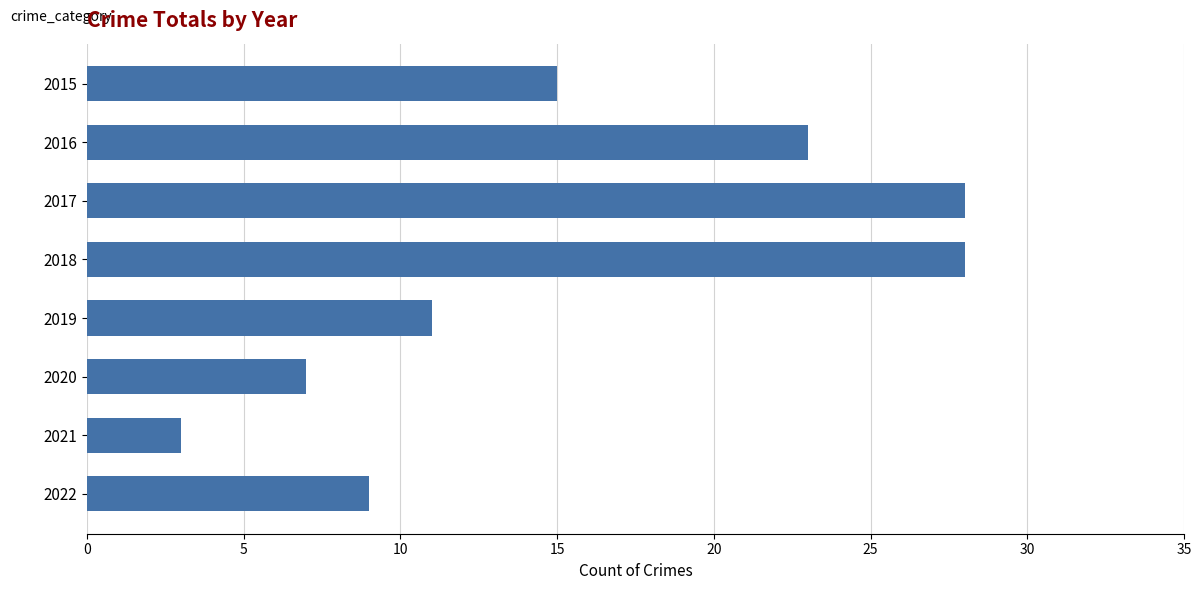

True or false: the data shows 28 at 2018.

True